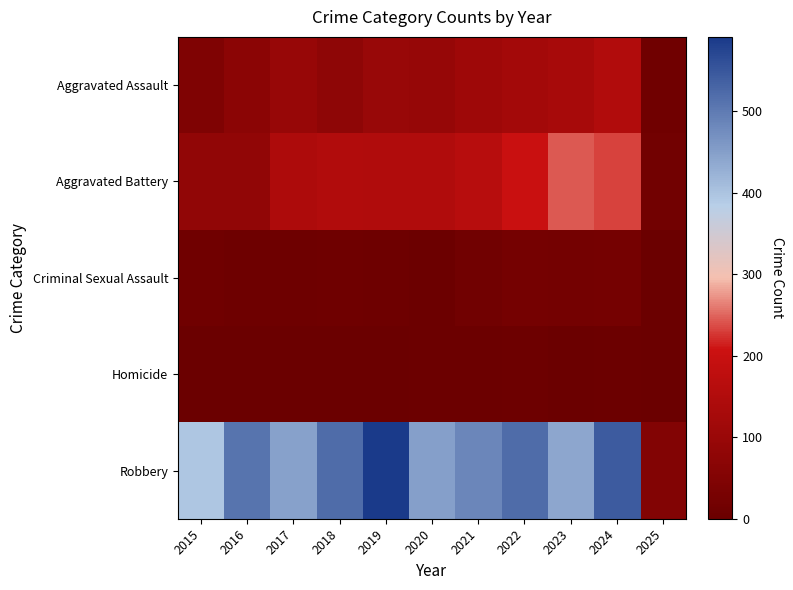

At how many categories does at least one series exceed 457?

6